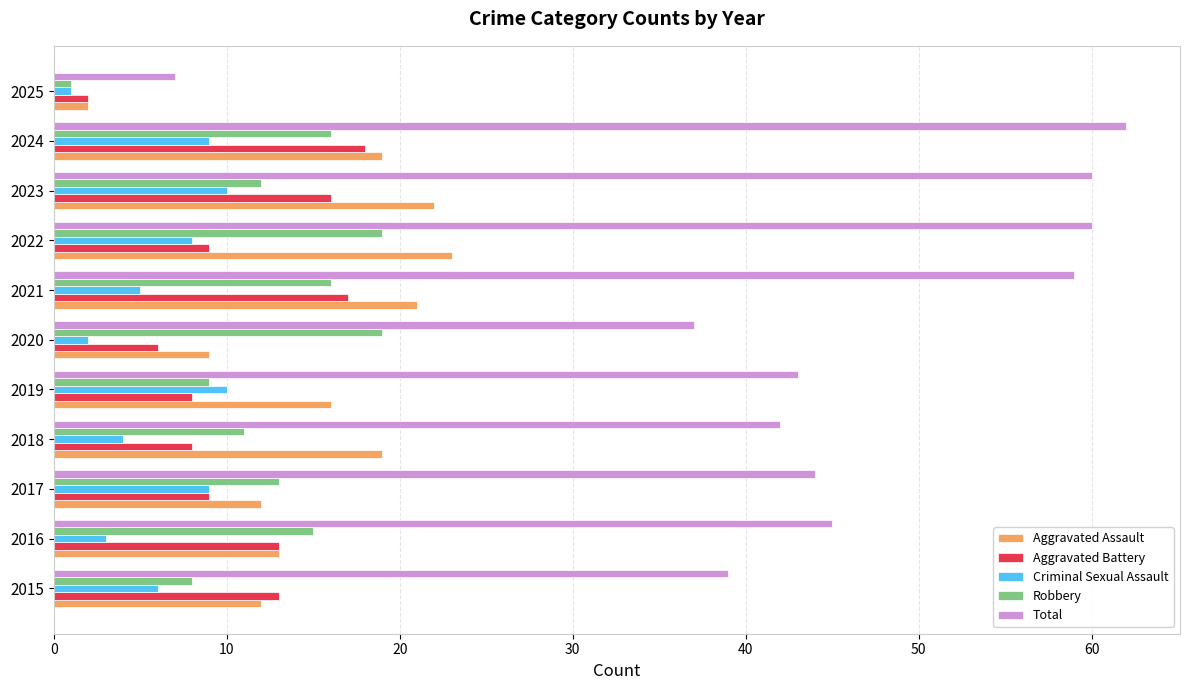

At which label is Criminal Sexual Assault closest to 5?

2021